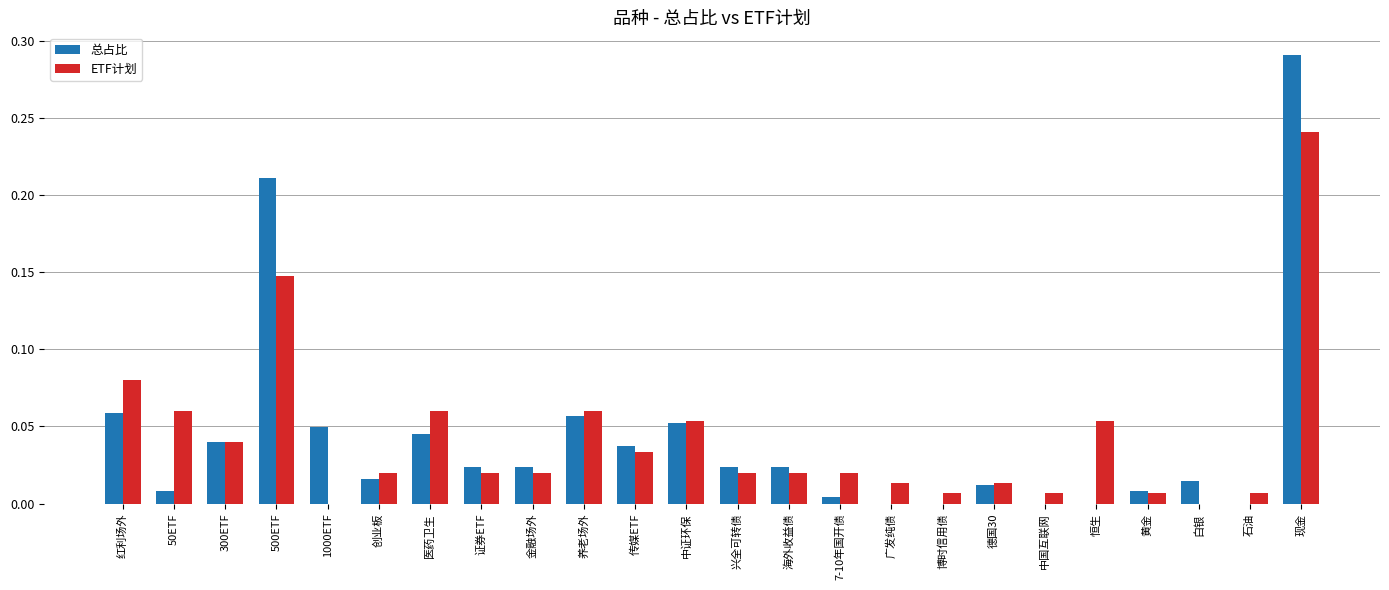

Between 500ETF and 石油, which series saw the biggest shift?

总占比